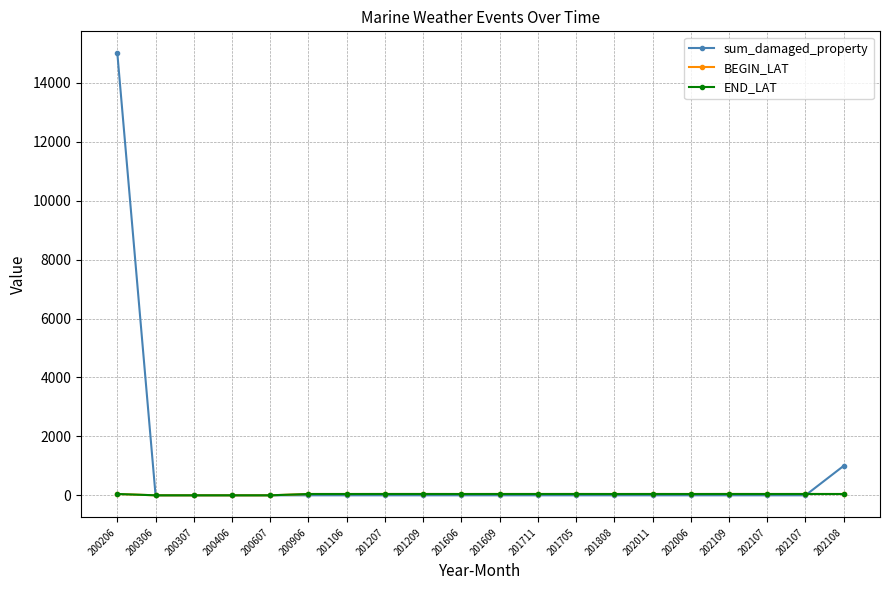

Is this an area chart (filled region under the line)?

No